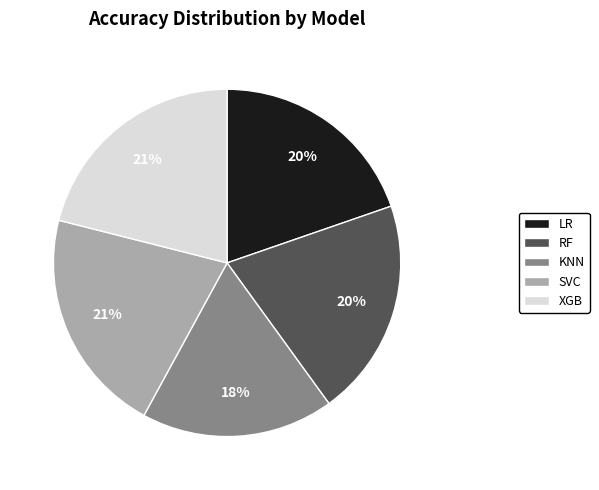

To the nearest percent, what is the difference between the LR and KNN slice percentages?

2%